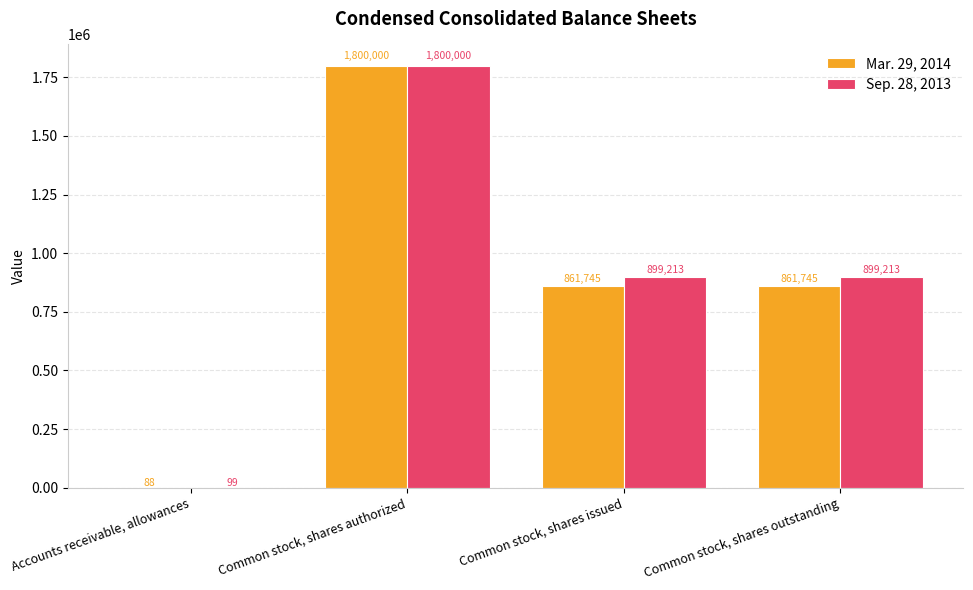

Reading left to right, what are all the values shown in this chart?

Mar. 29, 2014: Accounts receivable, allowances=88	Common stock, shares authorized=1800000	Common stock, shares issued=861745	Common stock, shares outstanding=861745
Sep. 28, 2013: Accounts receivable, allowances=99	Common stock, shares authorized=1800000	Common stock, shares issued=899213	Common stock, shares outstanding=899213